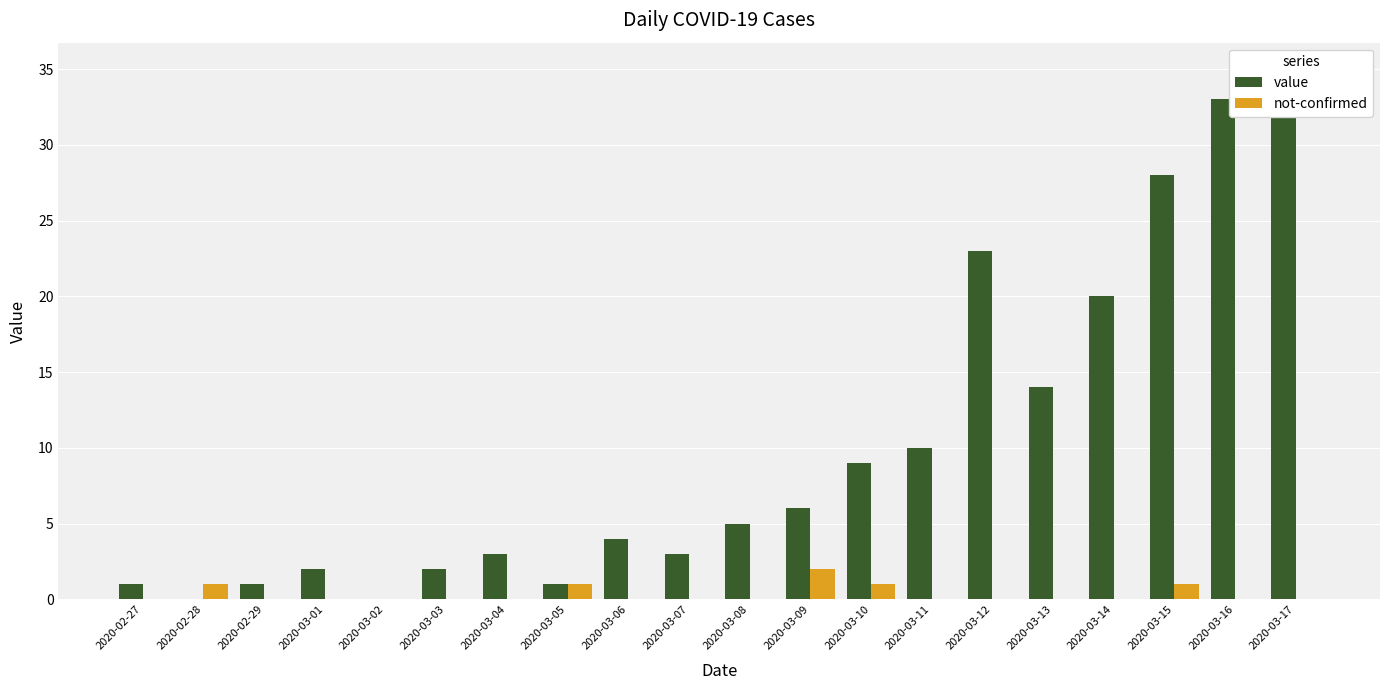

What is the sum of the value values at 2020-03-14 and 2020-03-13?

34